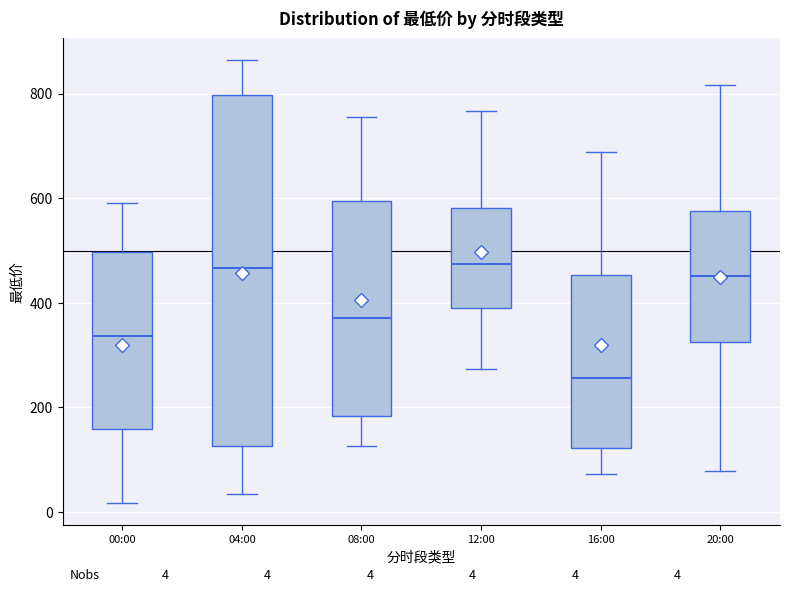

Which box is the tallest, from its lower edge to its upper edge?

04:00